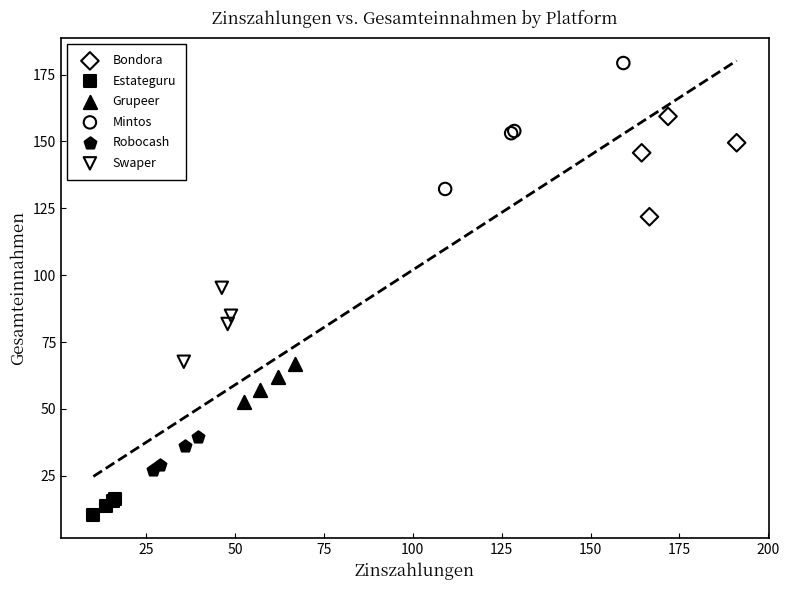

Which series has the largest Y range (max minus min)?

Mintos